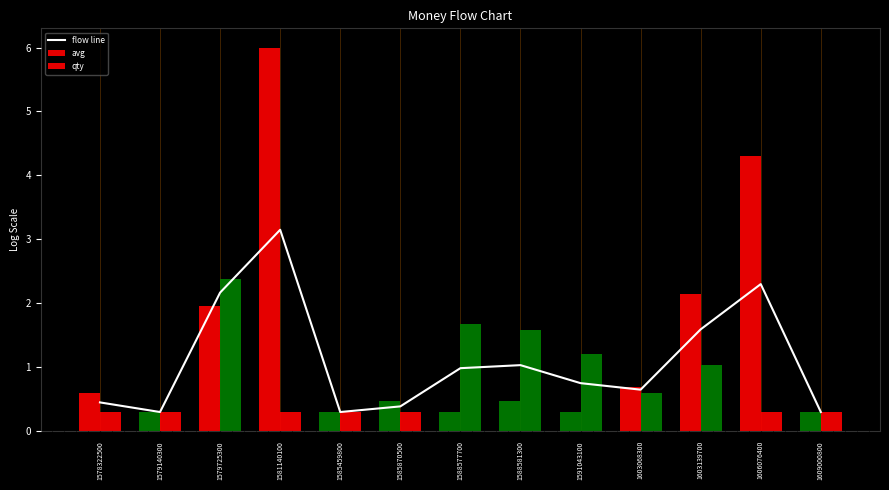

Where is qty nearest to the value 1?

1603139700